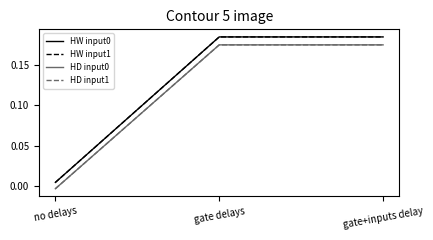

At no delays, list the series in order from largest to smallest.

HW input0, HW input1, HD input0, HD input1